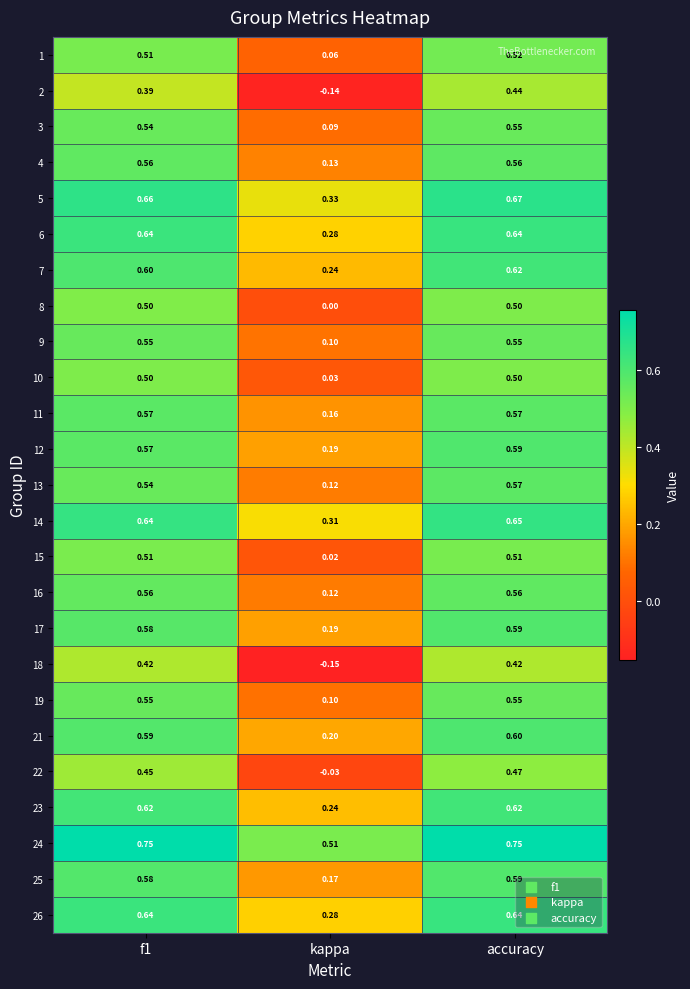

At which category is the sum across all series the highest?

accuracy